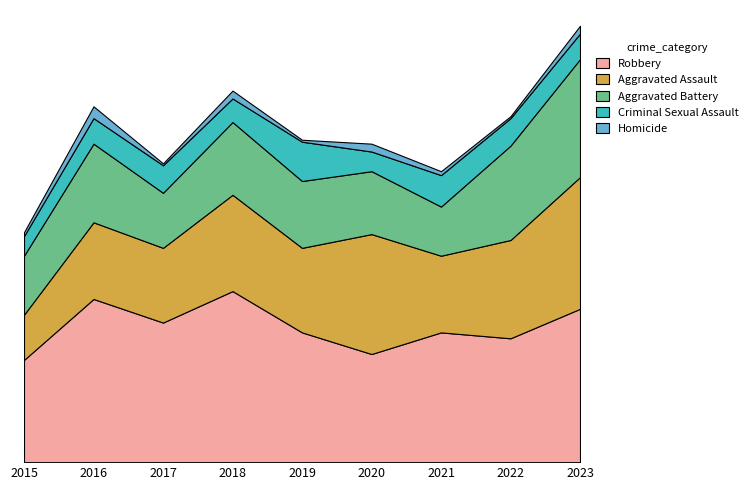

Reading left to right, what are all the values shown in this chart?

Robbery: 2015=52	2016=83	2017=71	2018=87	2019=66	2020=55	2021=66	2022=63	2023=78
Aggravated Assault: 2015=23	2016=39	2017=38	2018=49	2019=43	2020=61	2021=39	2022=50	2023=67
Aggravated Battery: 2015=30	2016=40	2017=28	2018=37	2019=34	2020=32	2021=25	2022=48	2023=60
Criminal Sexual Assault: 2015=10	2016=13	2017=14	2018=12	2019=20	2020=10	2021=16	2022=14	2023=13
Homicide: 2015=2	2016=6	2017=1	2018=4	2019=1	2020=4	2021=2	2022=1	2023=4